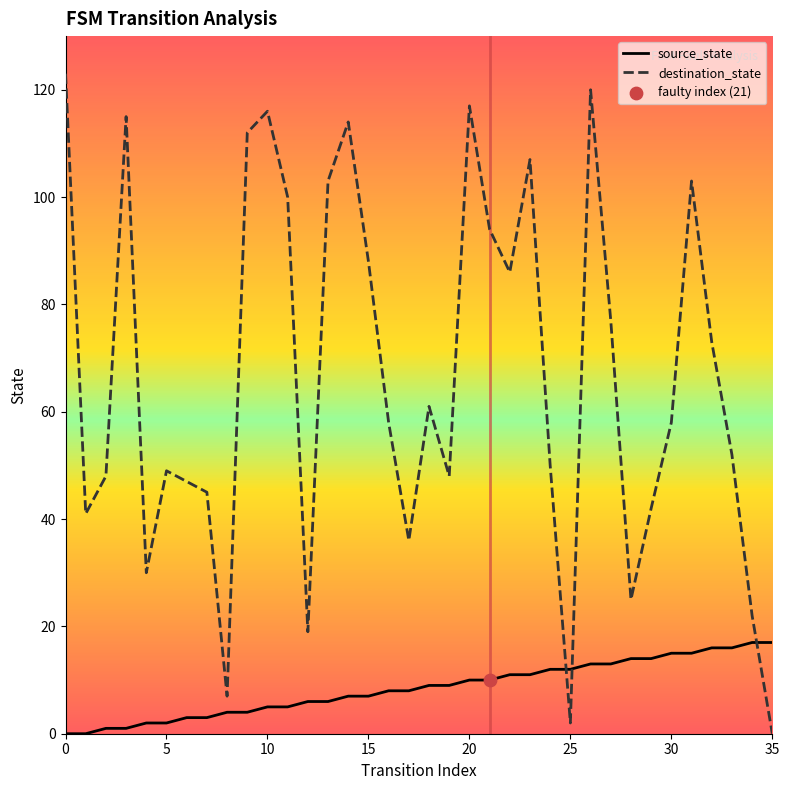

Which series has the largest total across all categories?

destination_state